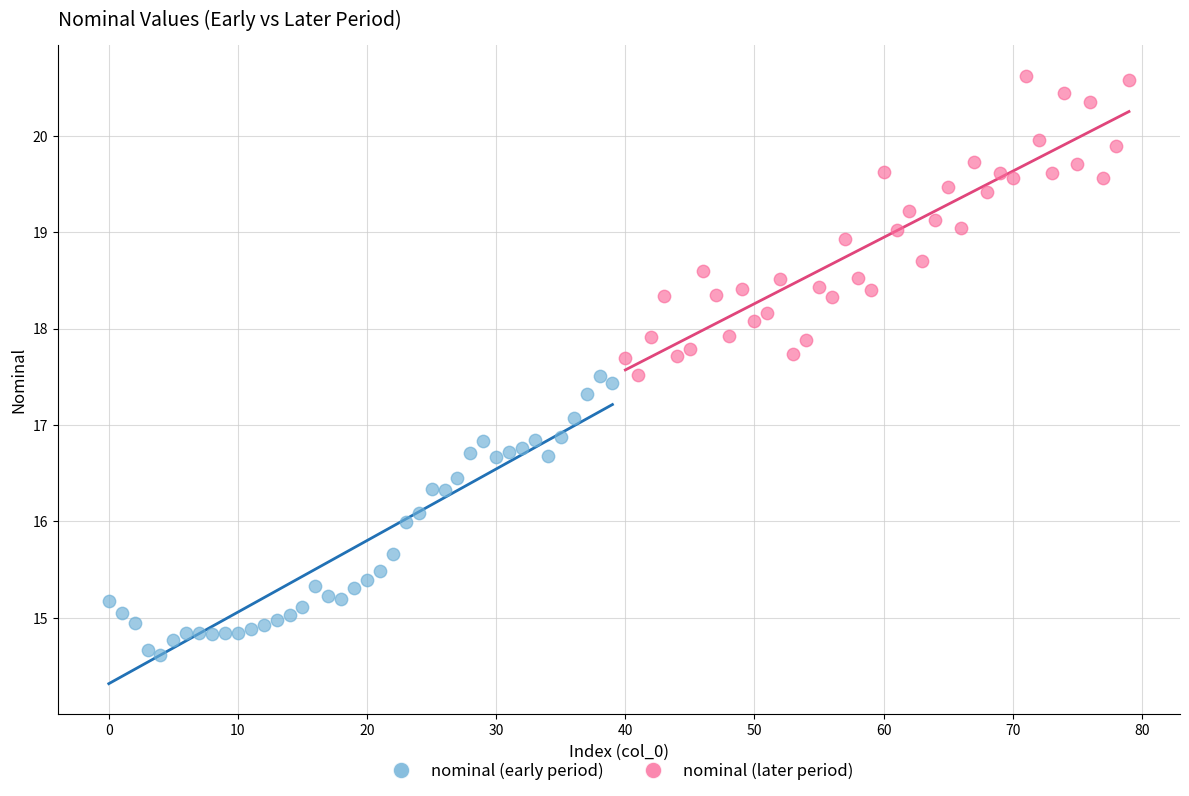

Which series reaches the maximum Y coordinate?

nominal (later period)